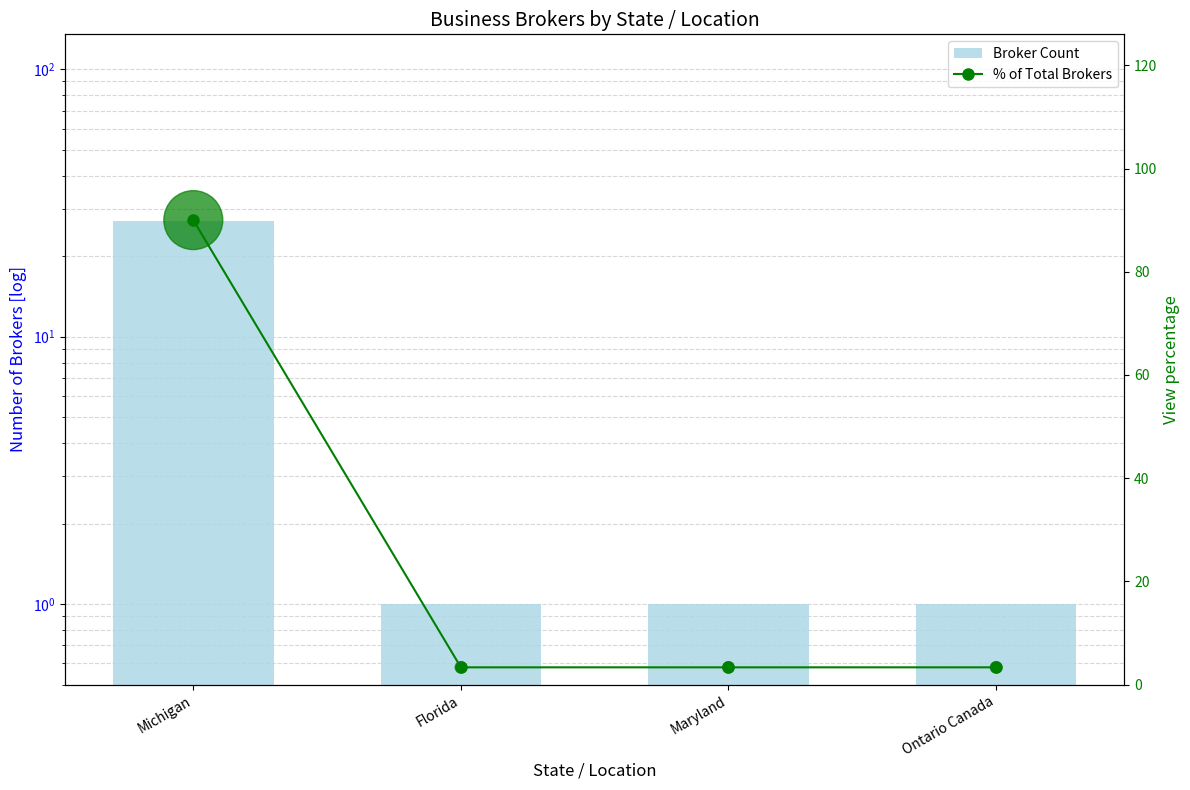

At which category is the sum across all series the highest?

Michigan